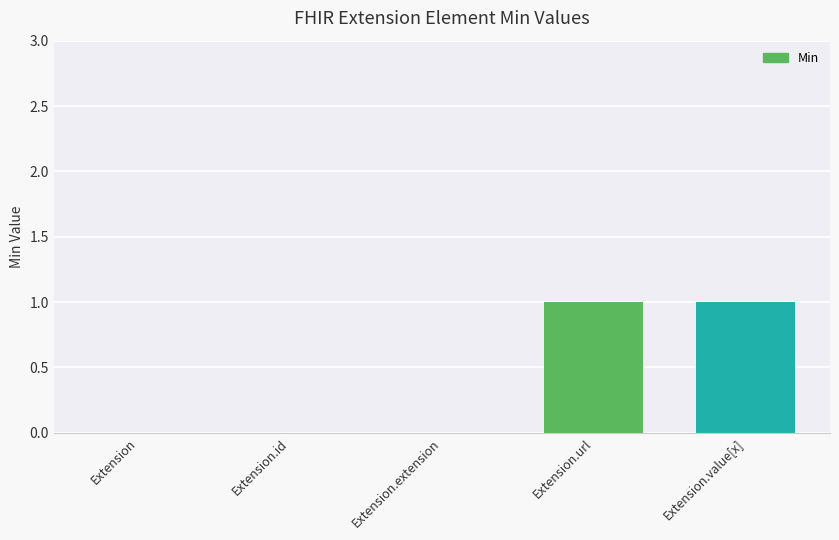

What is the sum of all values?

2